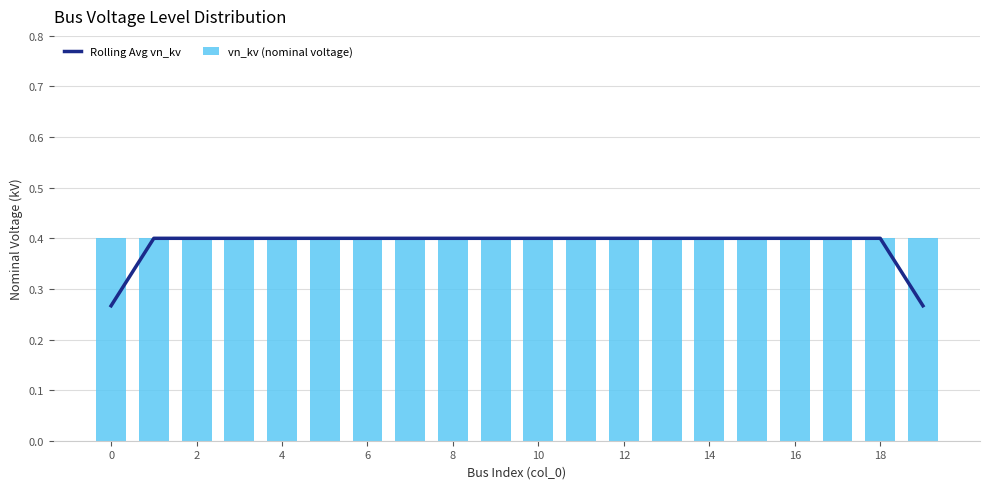

At which category is the sum across all series the highest?

2